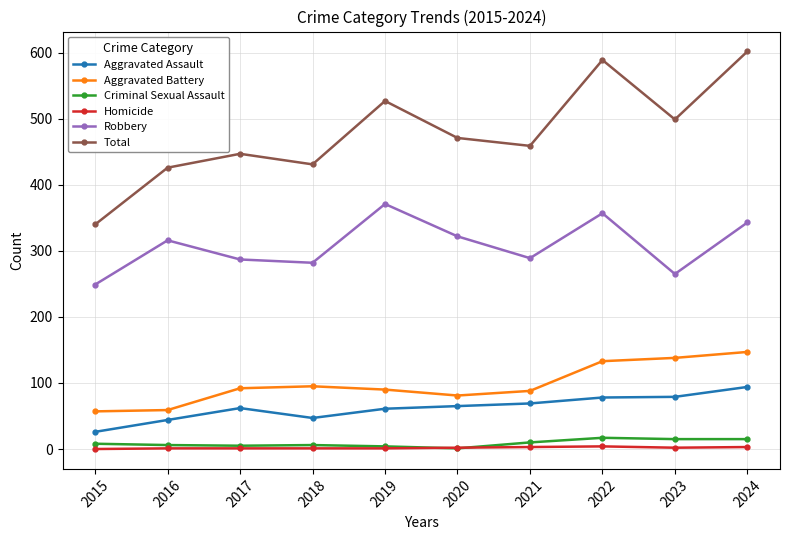

What is the maximum value for Total?

602